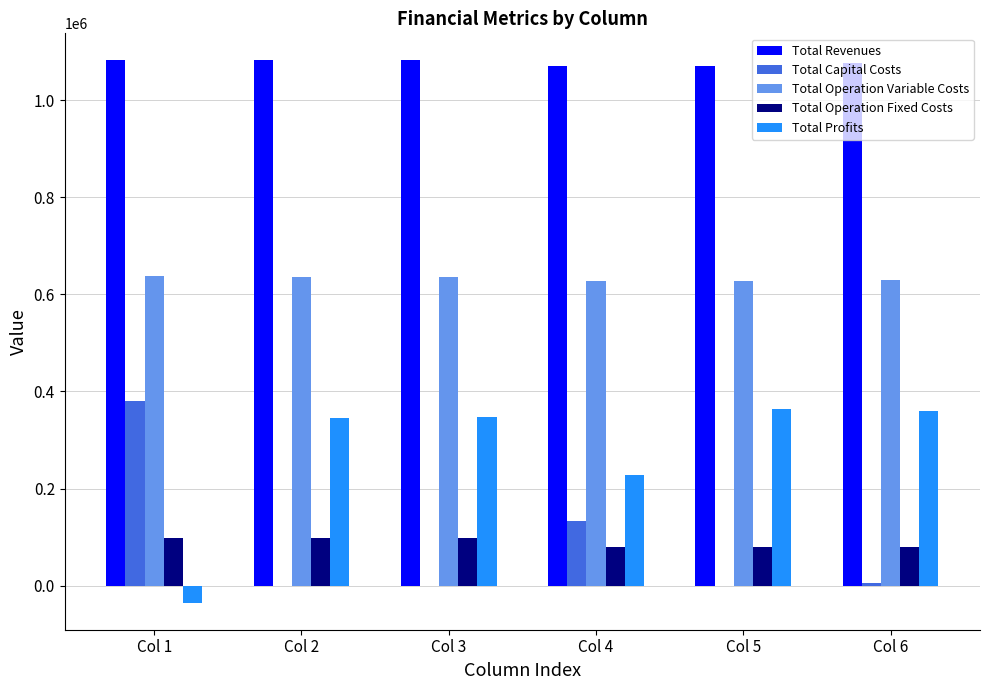

Which category has the highest value in the Total Capital Costs series?

Col 1